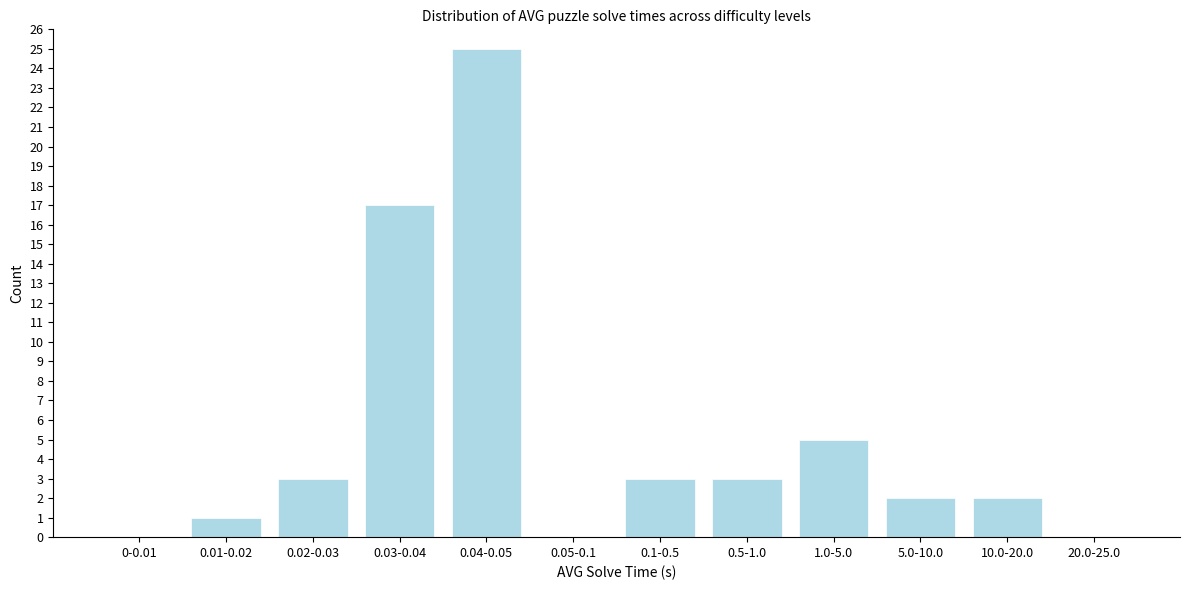

Reading left to right, transcribe all the data shown in this chart.

0-0.01=0	0.01-0.02=1	0.02-0.03=3	0.03-0.04=17	0.04-0.05=25	0.05-0.1=0	0.1-0.5=3	0.5-1.0=3	1.0-5.0=5	5.0-10.0=2	10.0-20.0=2	20.0-25.0=0